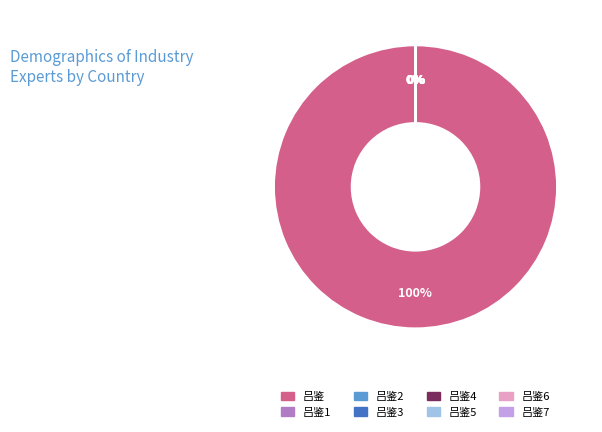

Is there any slice that represents more than half of the pie?

Yes